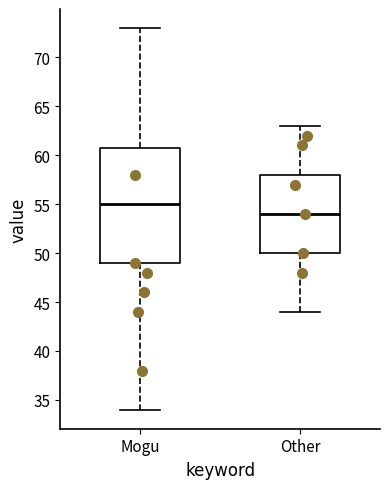

Reading left to right, read every box against the y-axis: the position of its median line, the range the box covers, and the ends of its whiskers. The values are not printed on the chart, so give them approximately, as read against the axis.

Mogu: median 55, box 49 to 61, whiskers 34 to 73
Other: median 54, box 50 to 58, whiskers 44 to 63